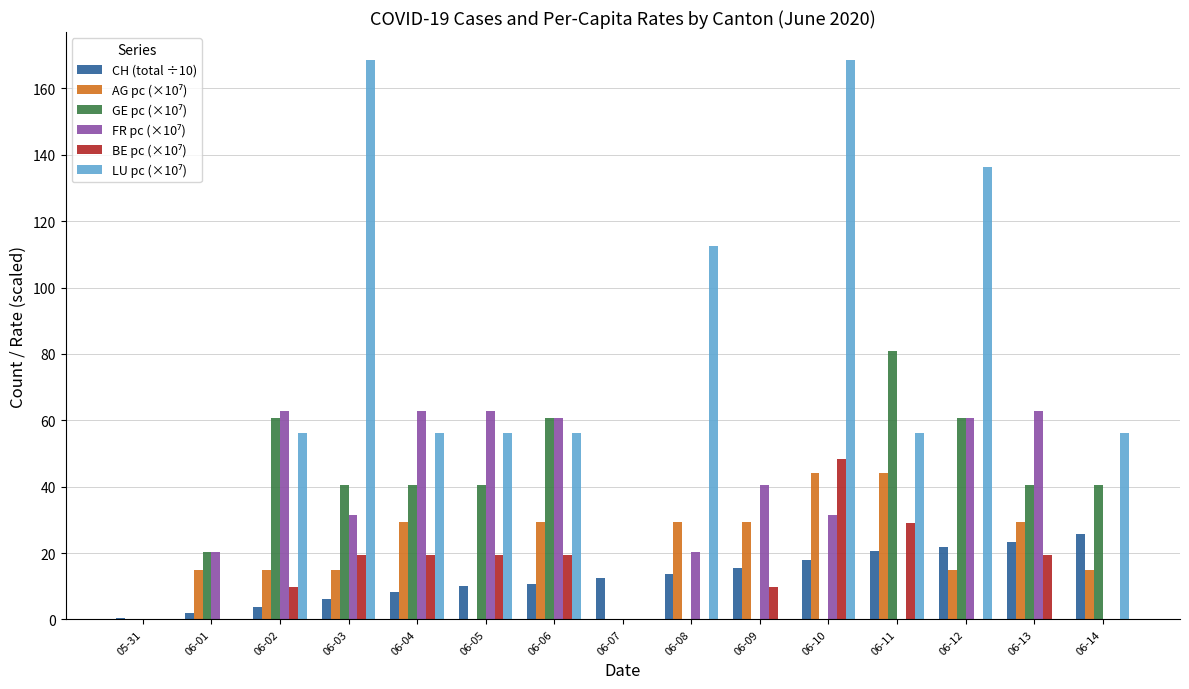

True or false: CH (total ÷10) has a value of 10.2 at 06-14.

False